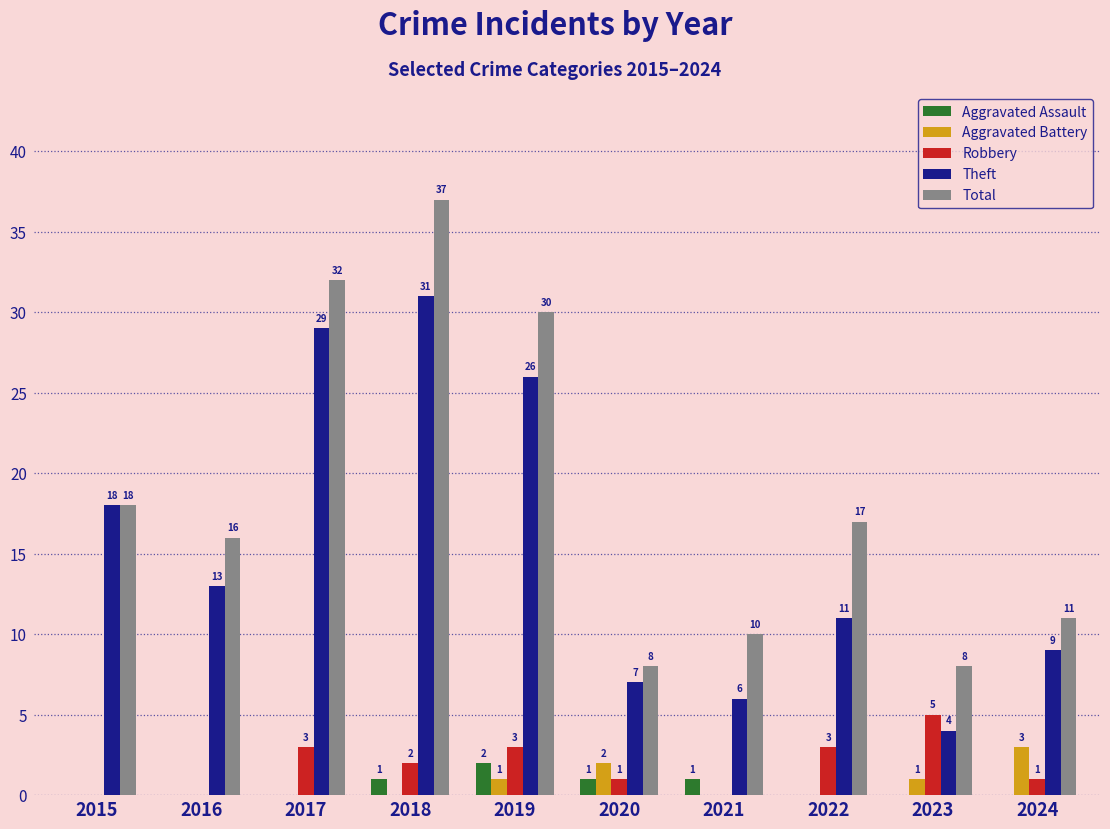

Count the number of categories in the chart.

10